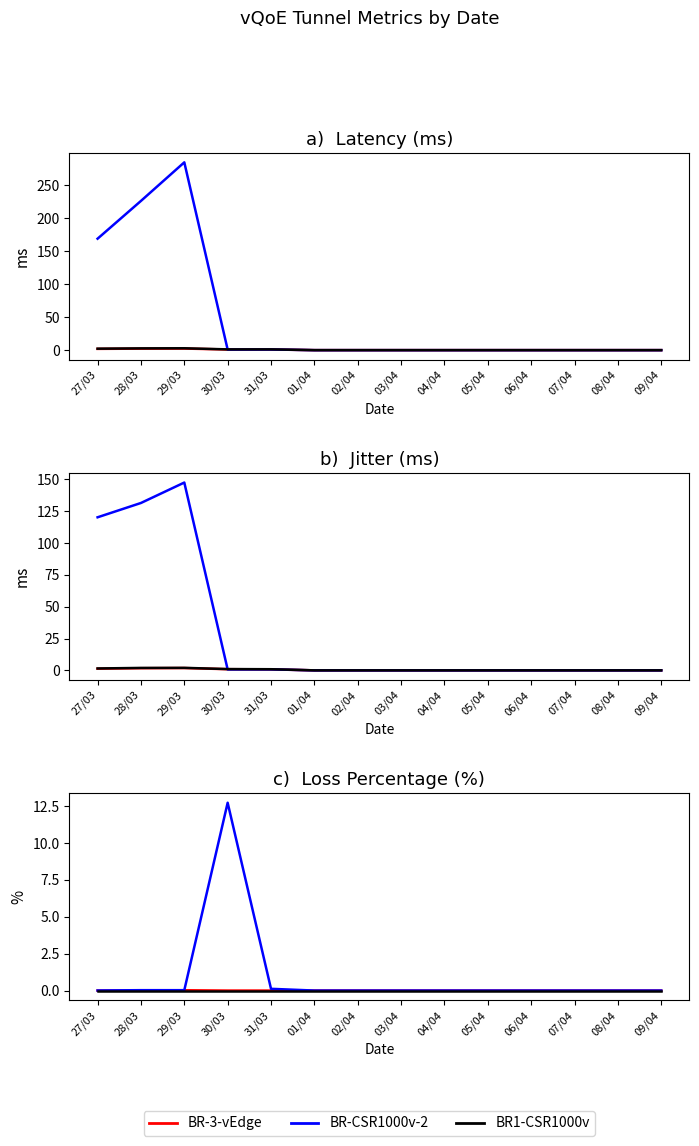

What is the value of the BR-3-vEdge Latency point at the 2nd from the left?

2.2